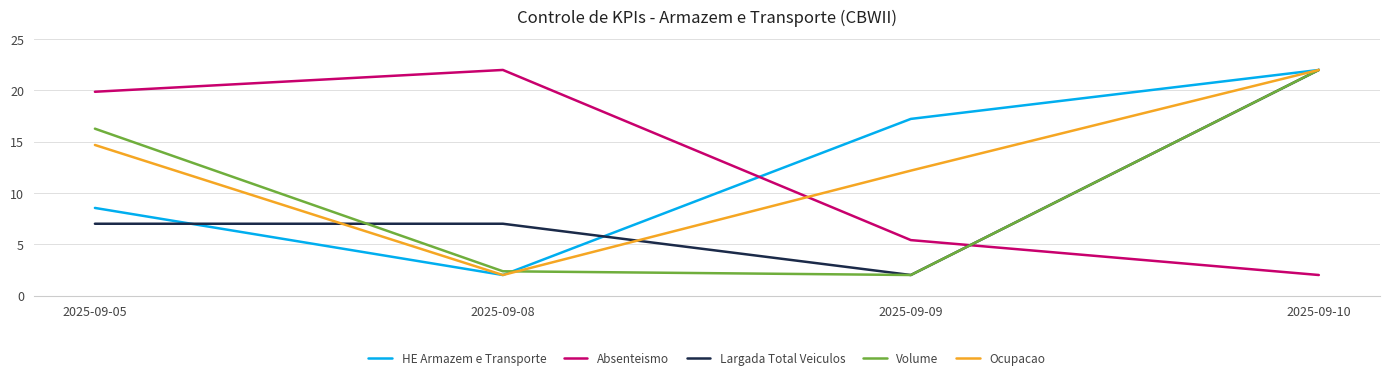

How many times do Ocupacao and Absenteismo cross each other?

1